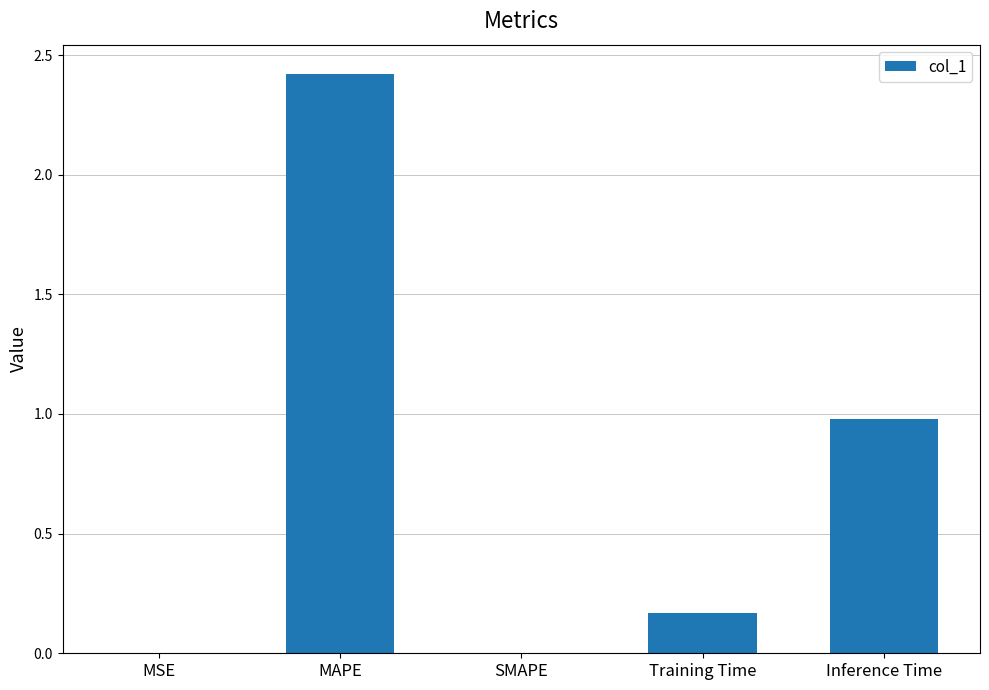

What is the sum of all values?

3.6